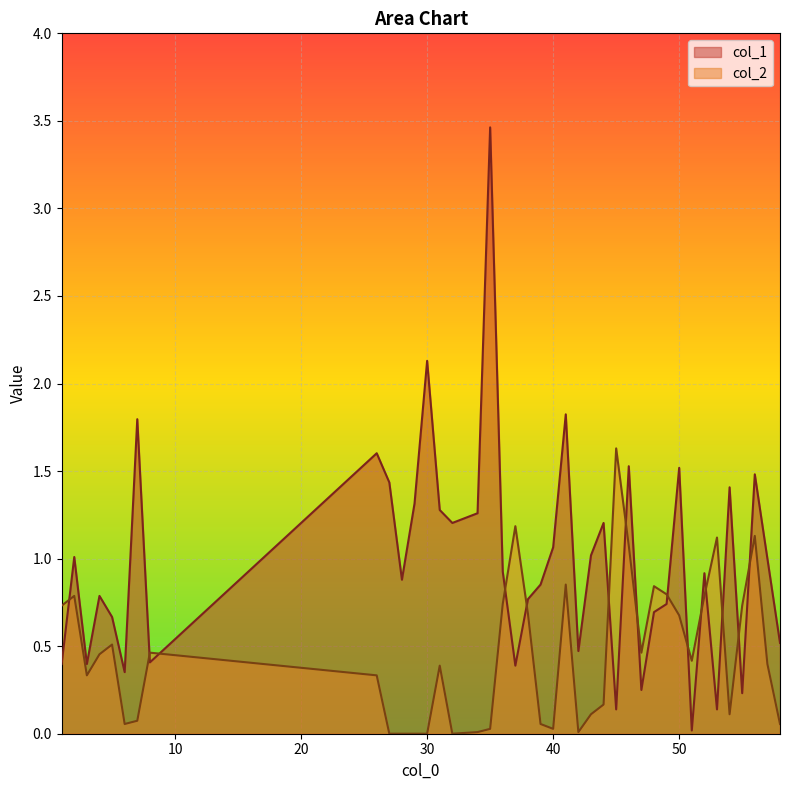

Which series changed the most between 44 and 53?

col_1